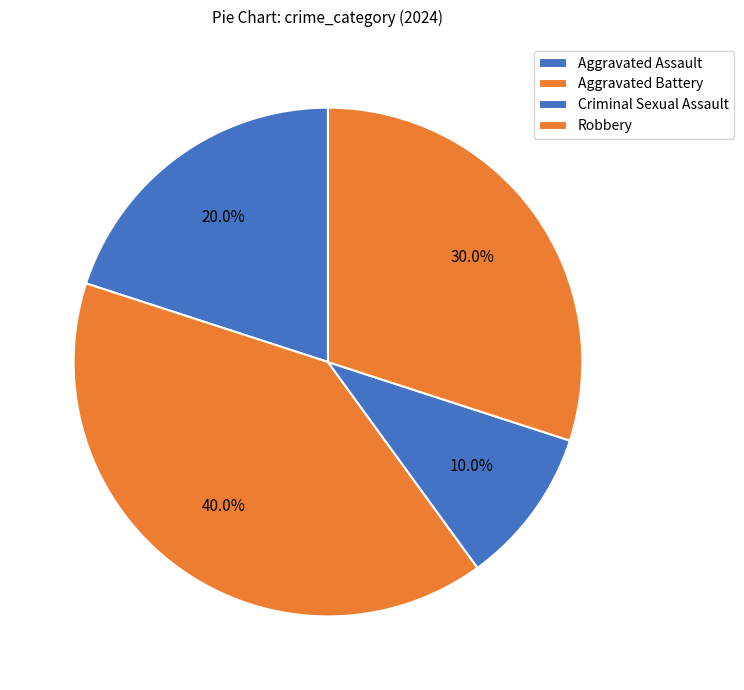

What percentage is the Robbery slice, to the nearest percent?

30%